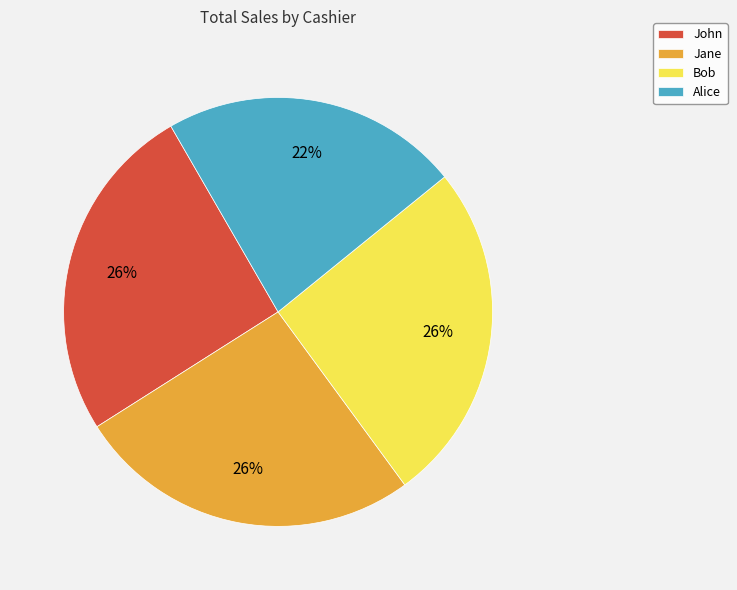

Is the sum of John and Alice greater than half?

No